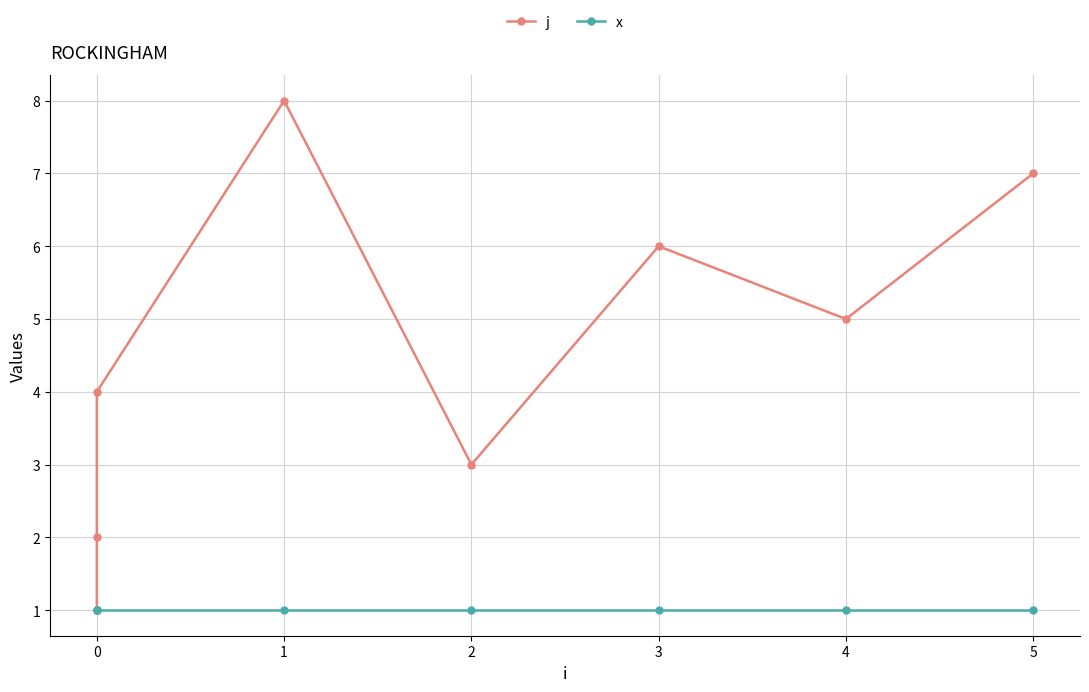

What is the lowest value of the j series?

1